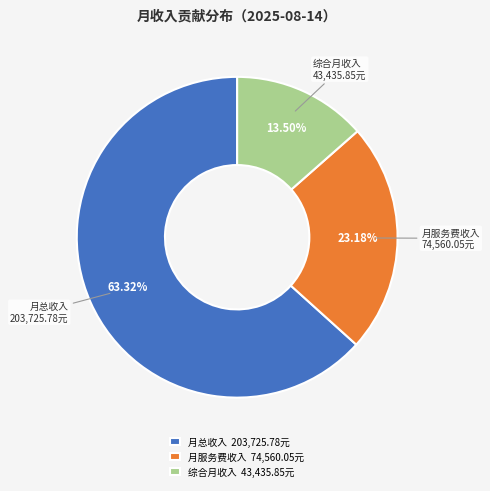

Does any single category account for the majority?

Yes